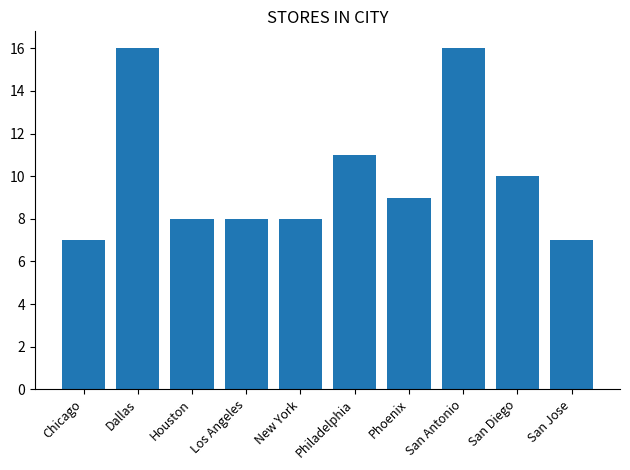

What is the change in value from Houston to San Jose?

-1